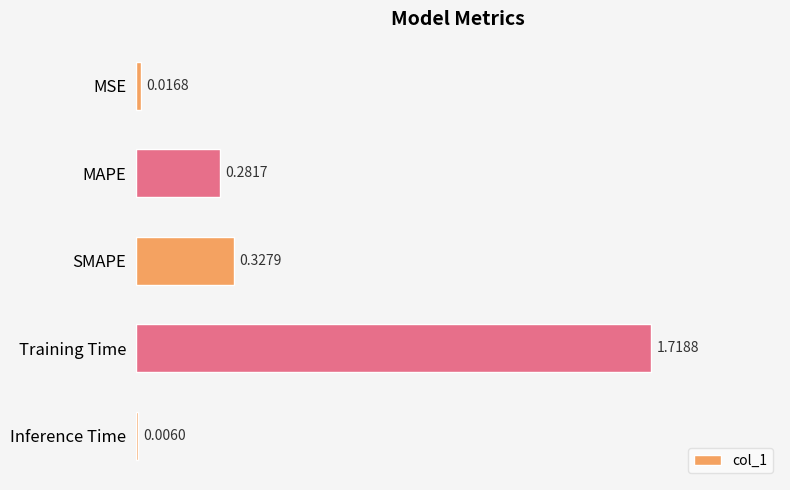

At which label is the value closest to 0?

Inference Time